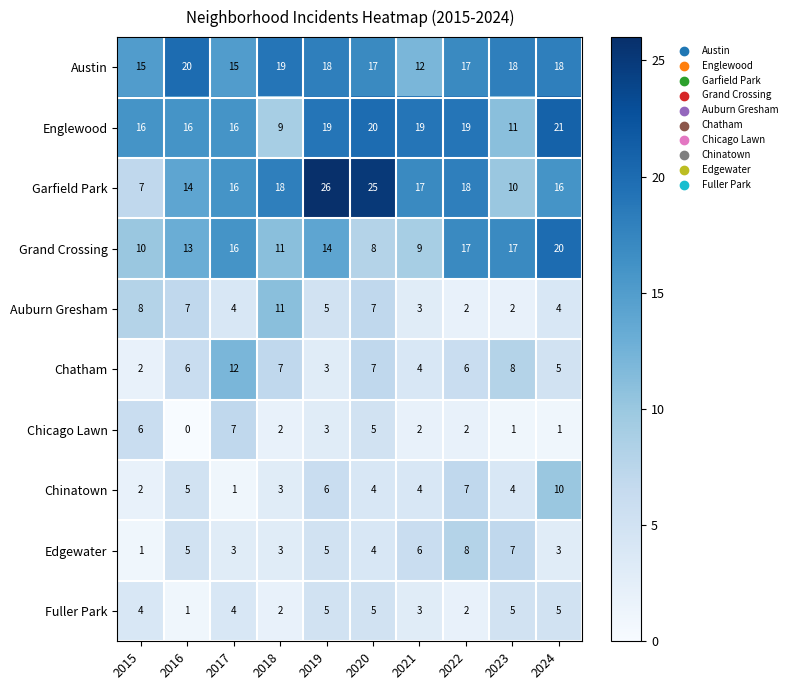

What is the minimum value for Englewood?

9